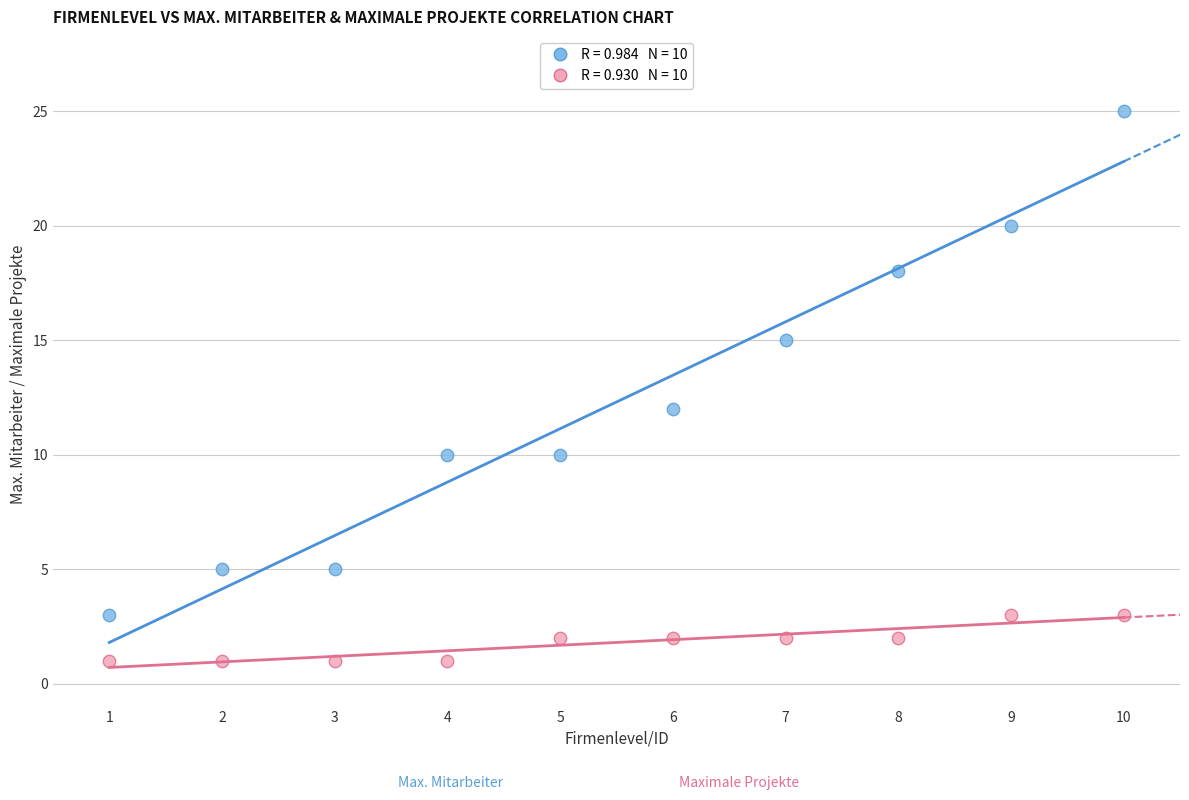

Across all series, what Y value is closest to 13?

12